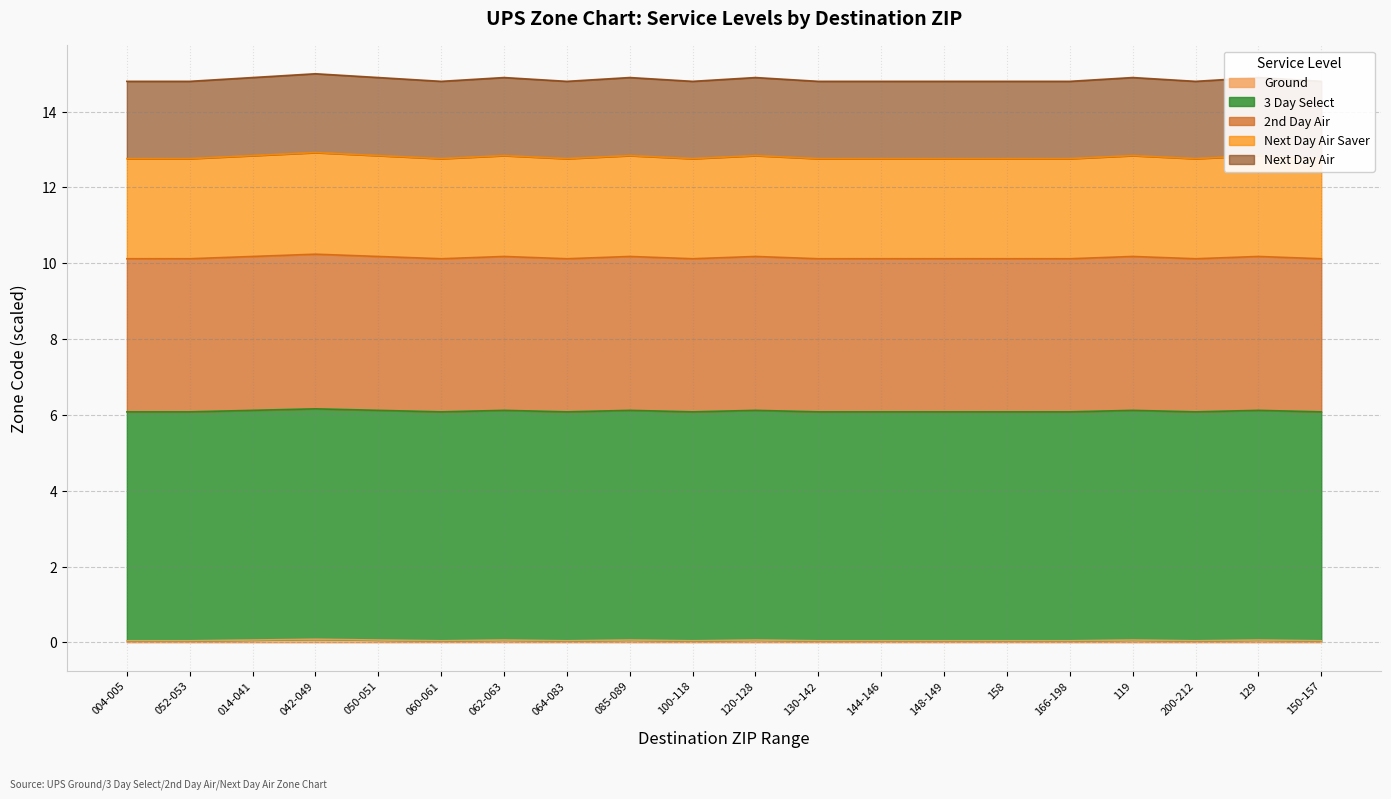

What is the value of the 2nd Day Air point at the 20th from the left?

10.1